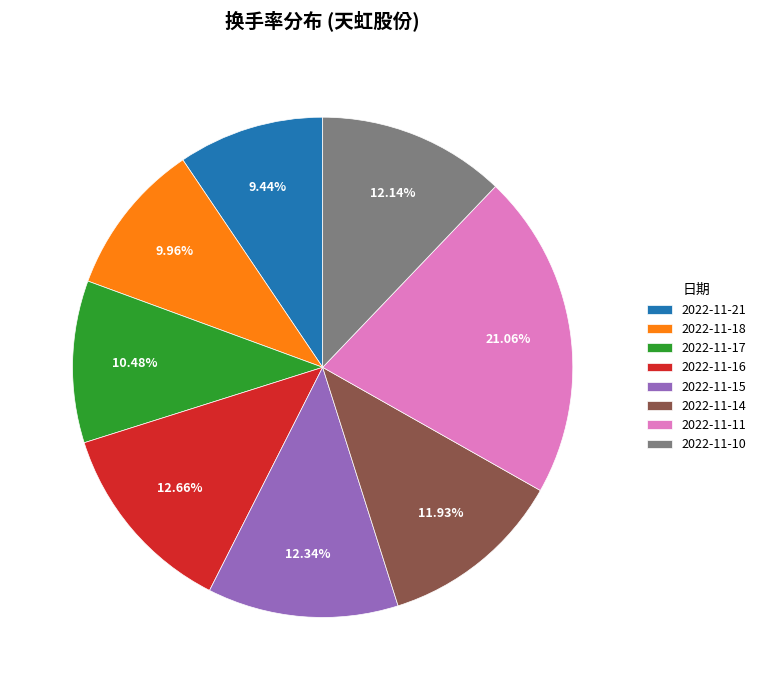

How many segments does this pie chart have?

8